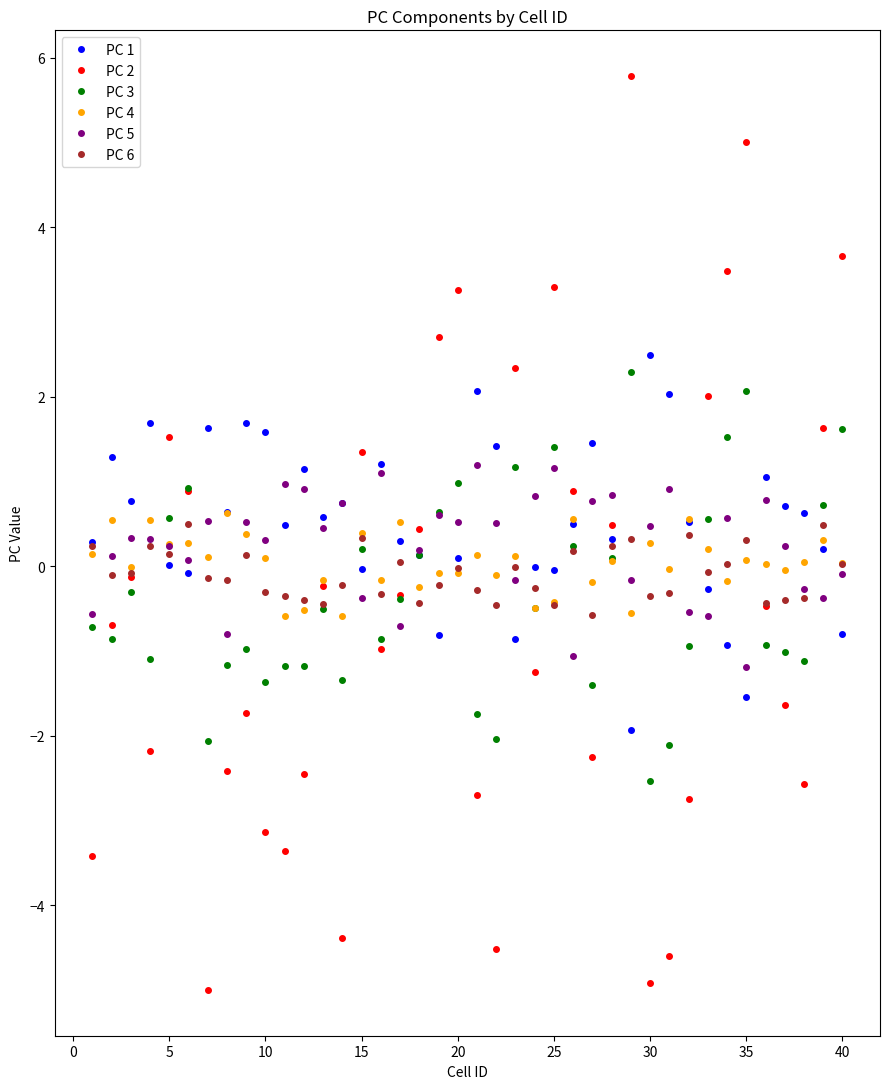

How many categories are shown in the chart?

40